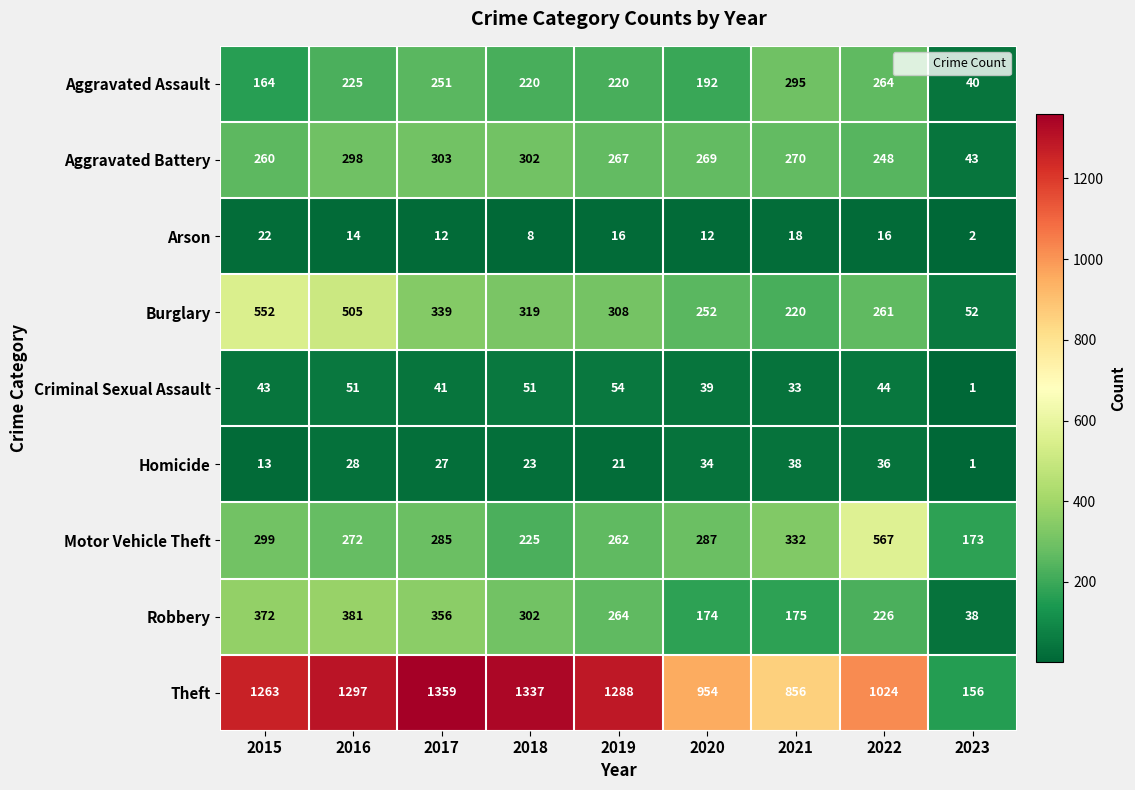

How many series are shown in this chart?

9